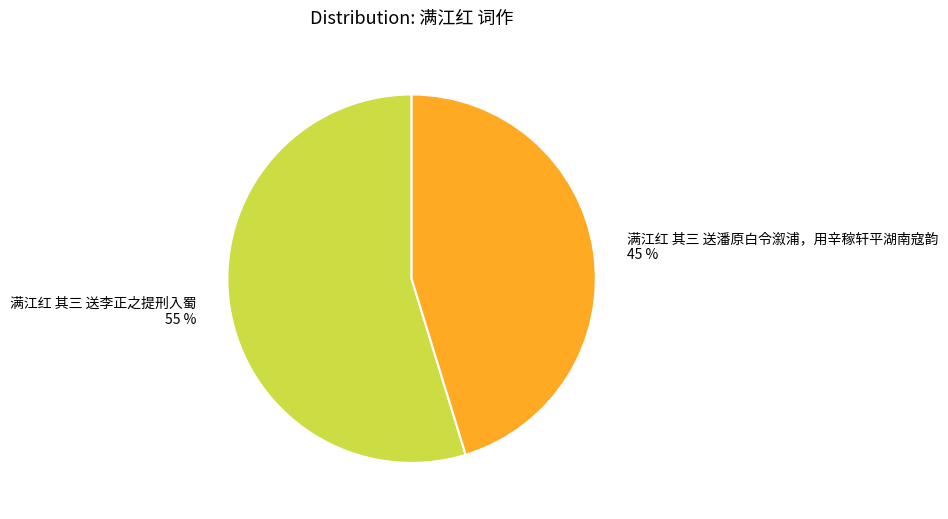

Is 满江红 其三 送李正之提刑入蜀 the majority of the pie?

Yes